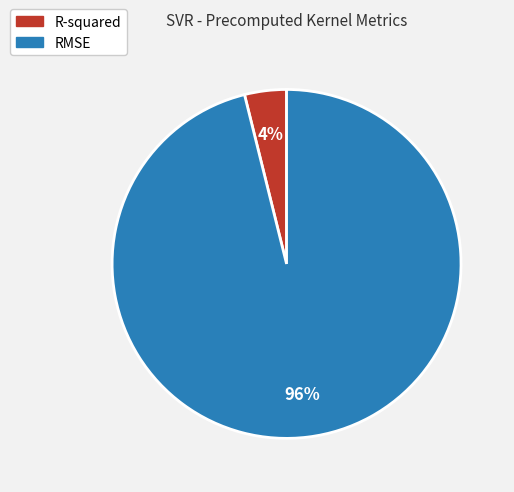

Which slice is the smallest?

R-squared